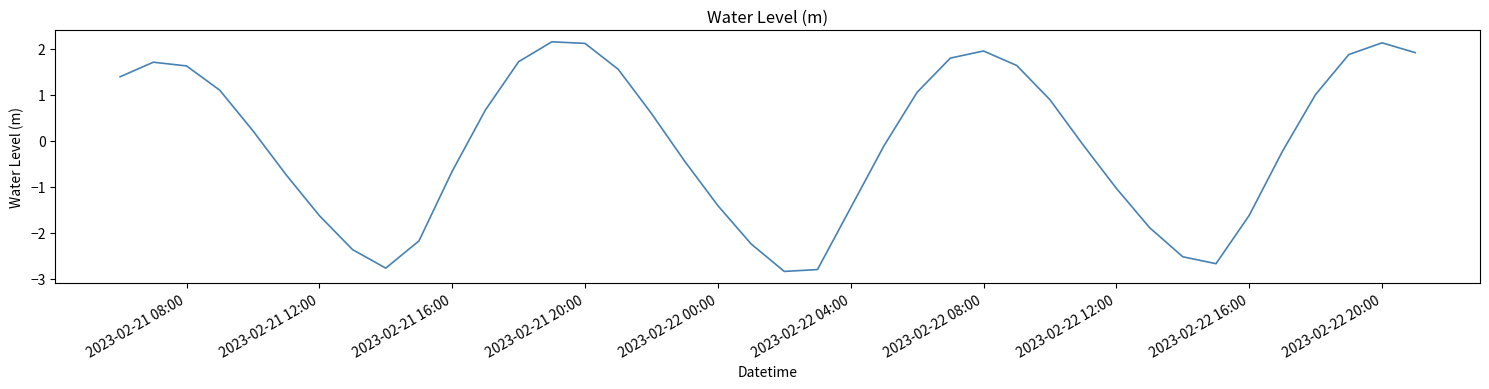

What is the smallest value displayed?

-2.8